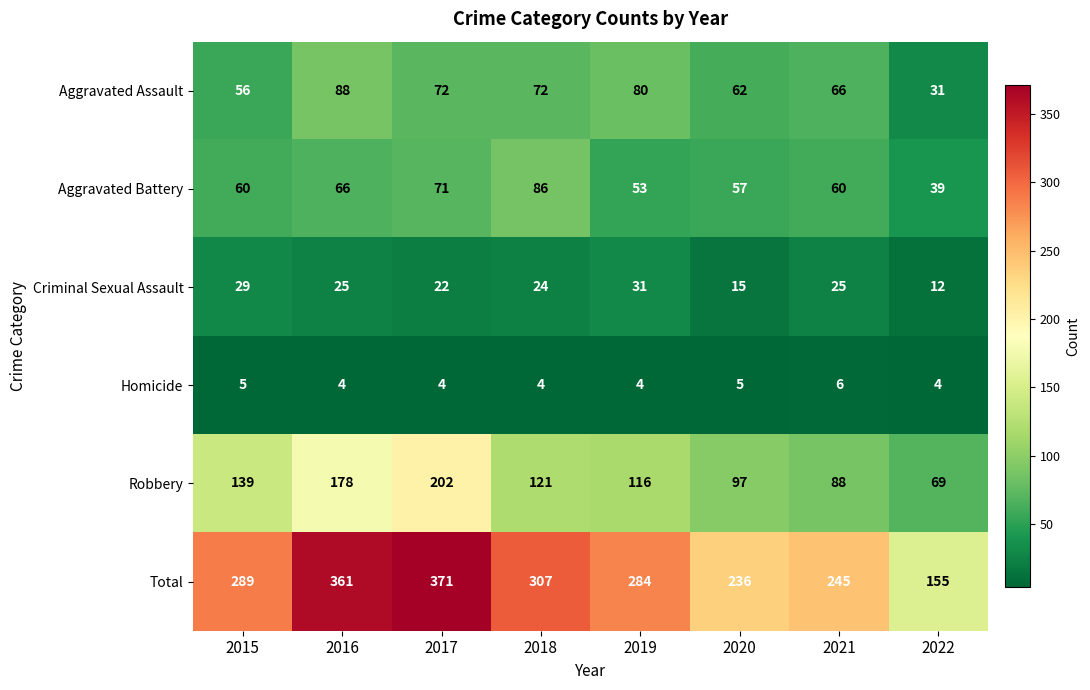

Which category has the lowest value in the Total series?

2022